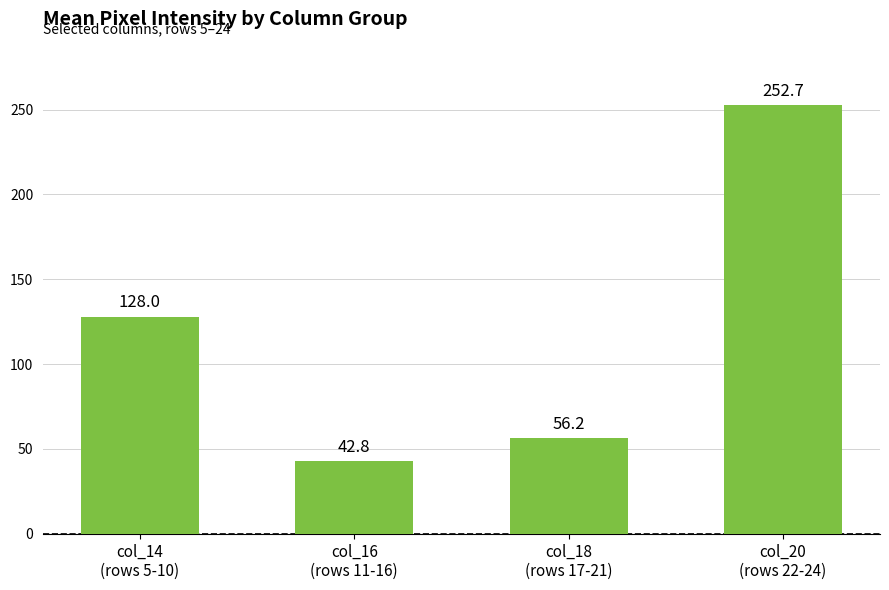

Reading right to left, list all the values displayed in this chart.

252.7	56.2	42.8	128.0